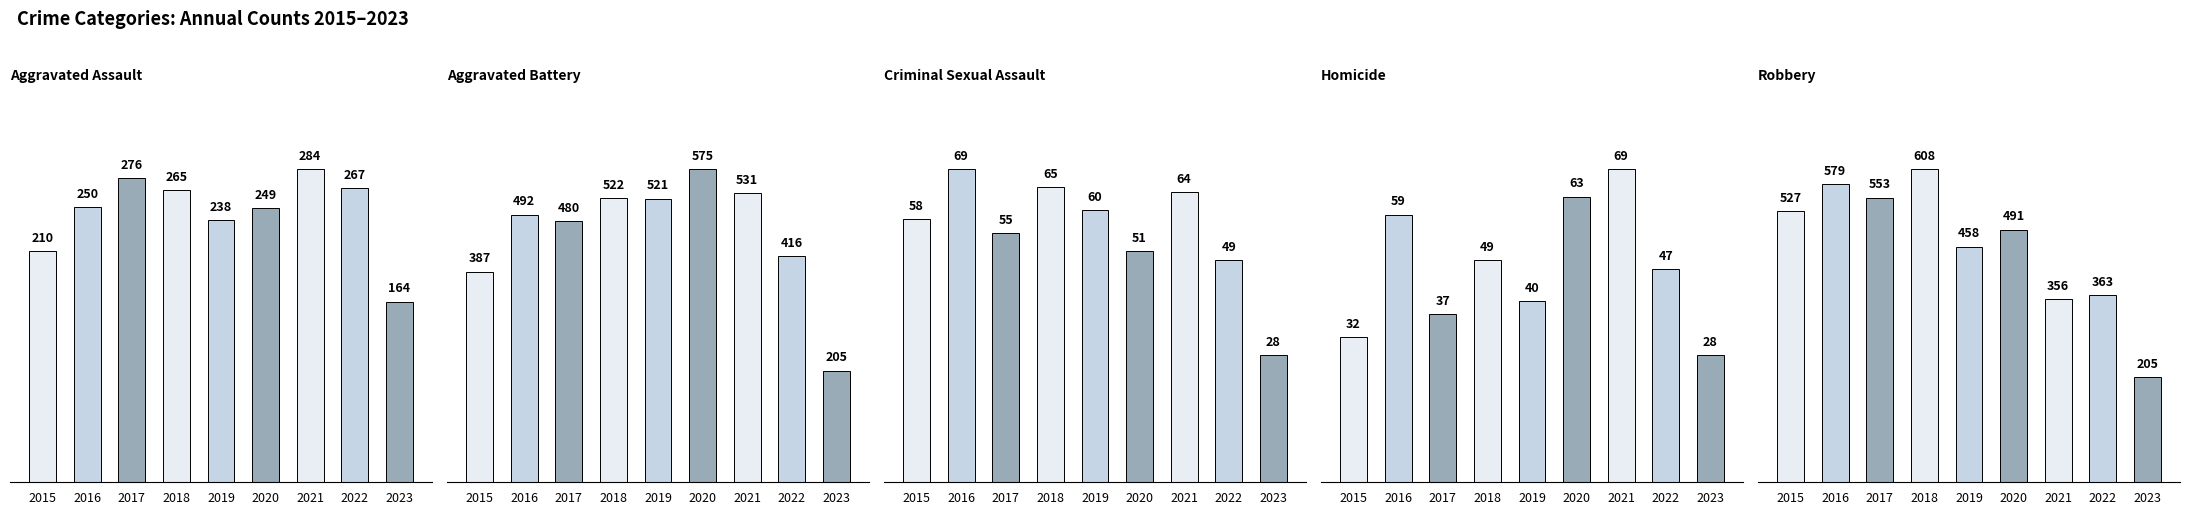

Which has a higher value, 2015 or 2017?

2017